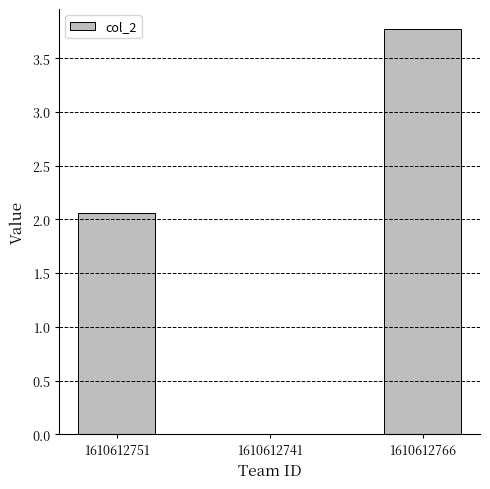

What value does the data have at 1610612766?

3.8